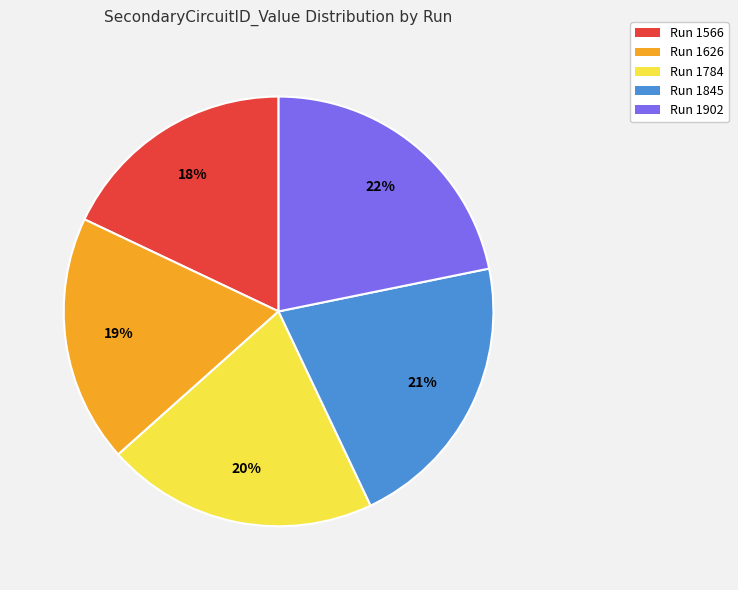

The Run 1626 slice represents 19% of the pie. True or false?

True